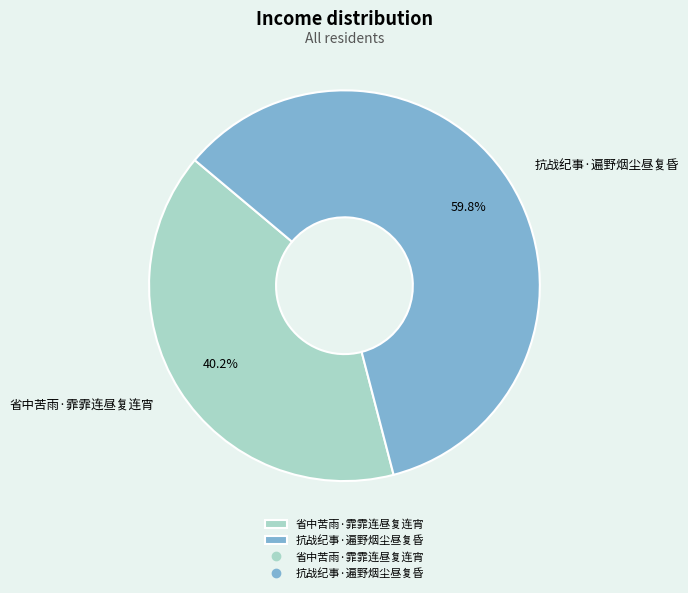

To the nearest percent, what is the combined percentage of 省中苦雨·霏霏连昼复连宵 and 抗战纪事·遍野烟尘昼复昏?

100%